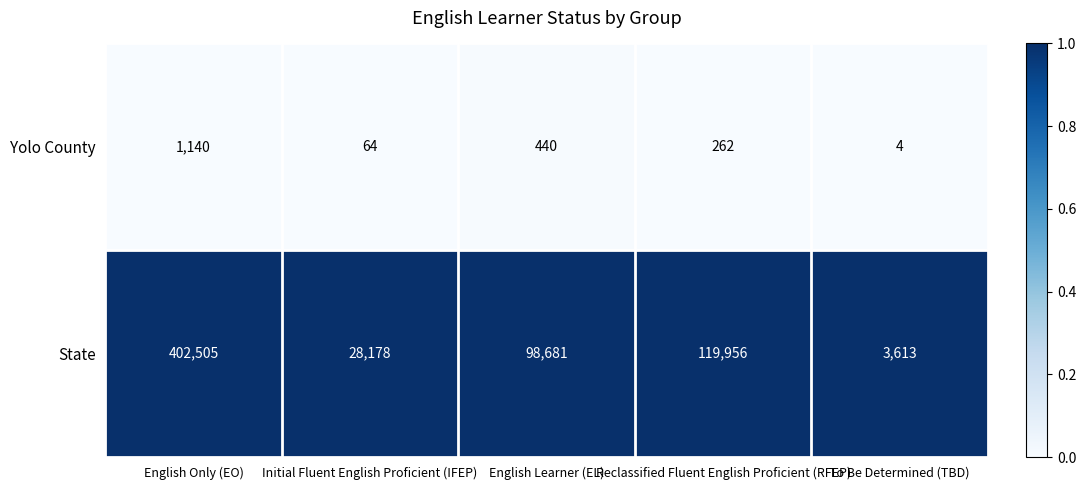

Rank the series at To Be Determined (TBD) from highest to lowest value.

State, Yolo County